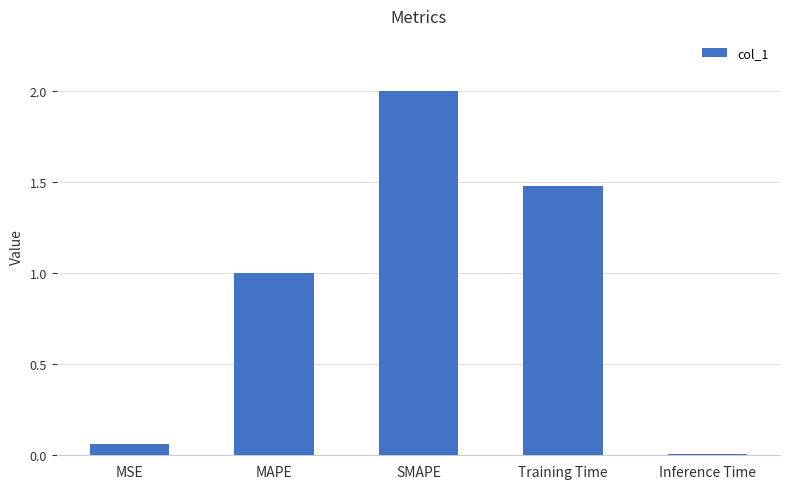

At which category does the chart reach its minimum across all series?

Inference Time